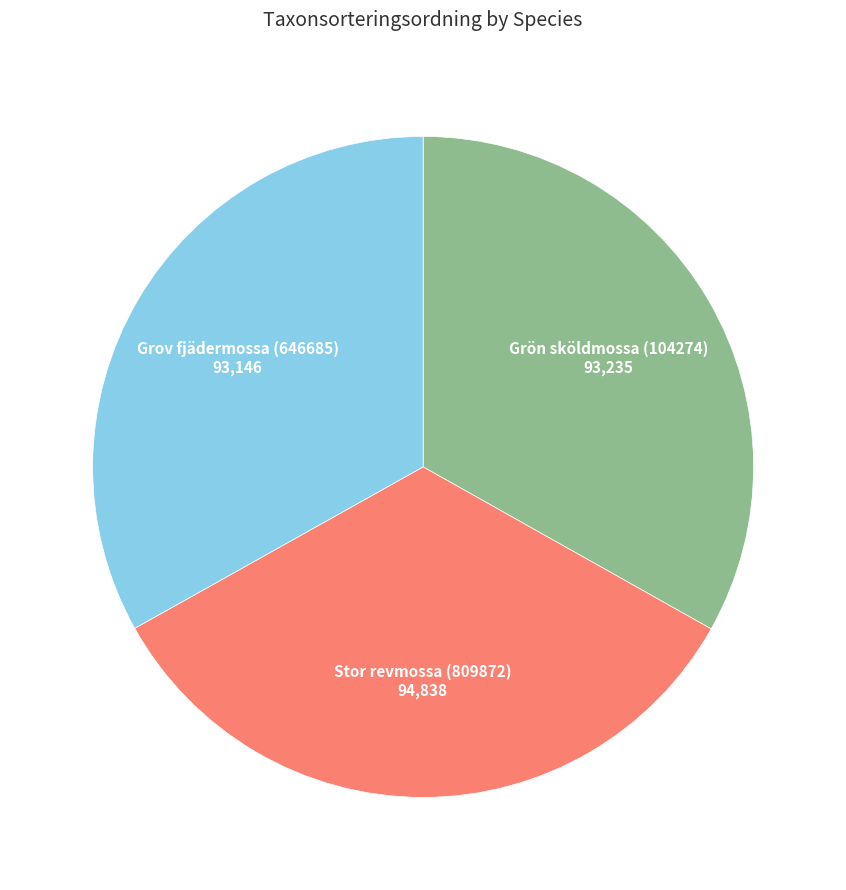

The Grön sköldmossa (104274) slice represents 33% of the pie. True or false?

True